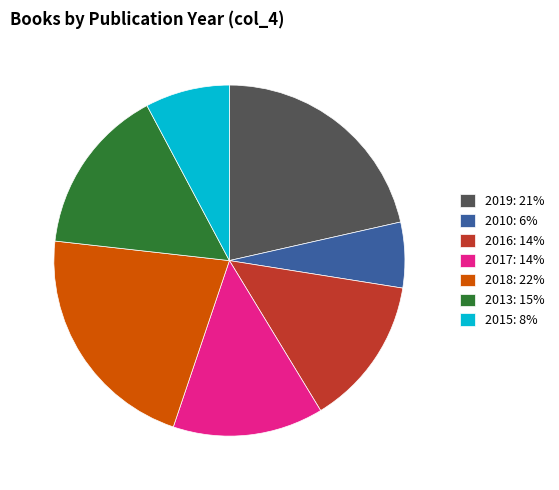

Does 2016: 14% account for over 50% of the chart?

No